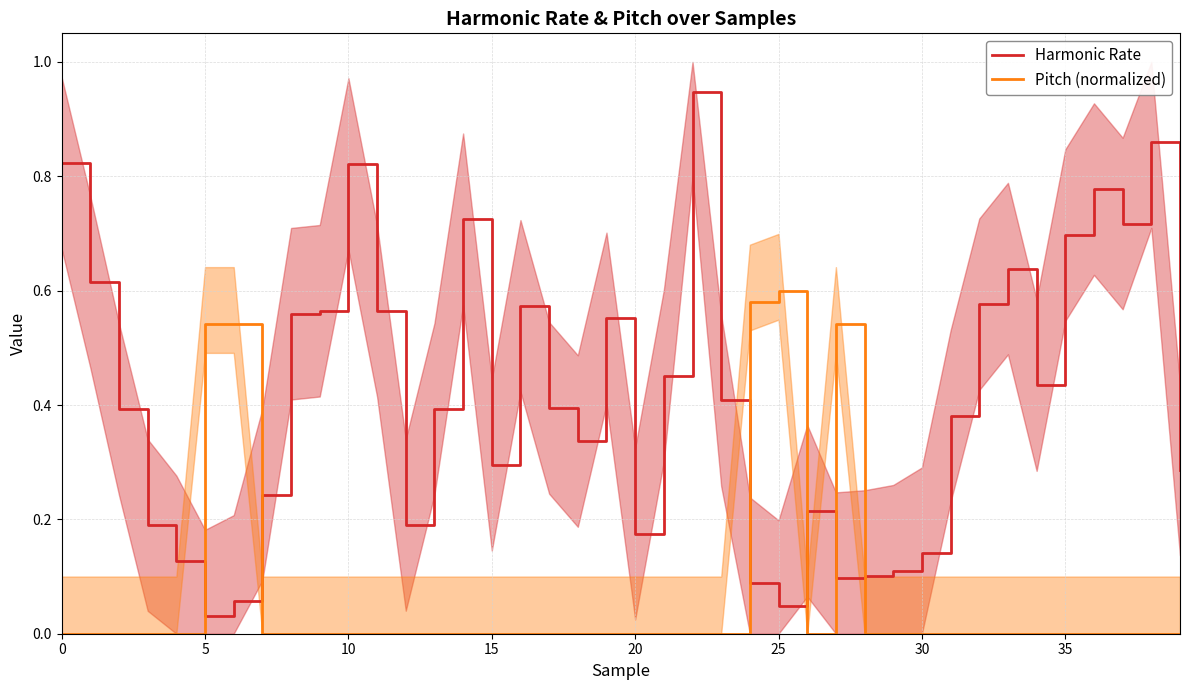

How many intersections are there between Pitch (normalized) and Harmonic Rate?

6